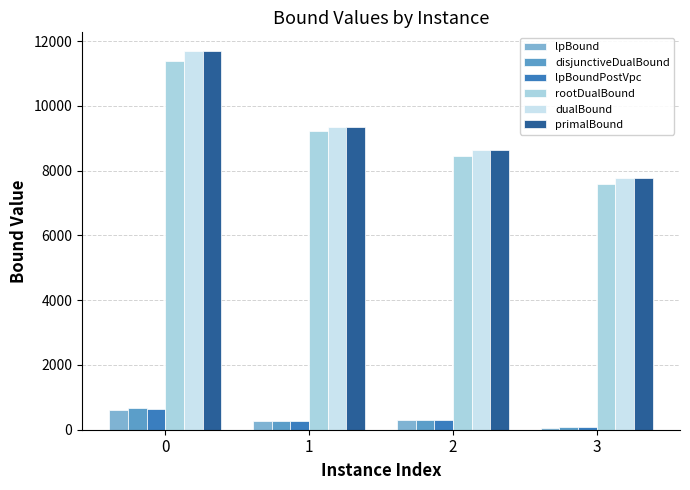

How many bars are there in total?

24